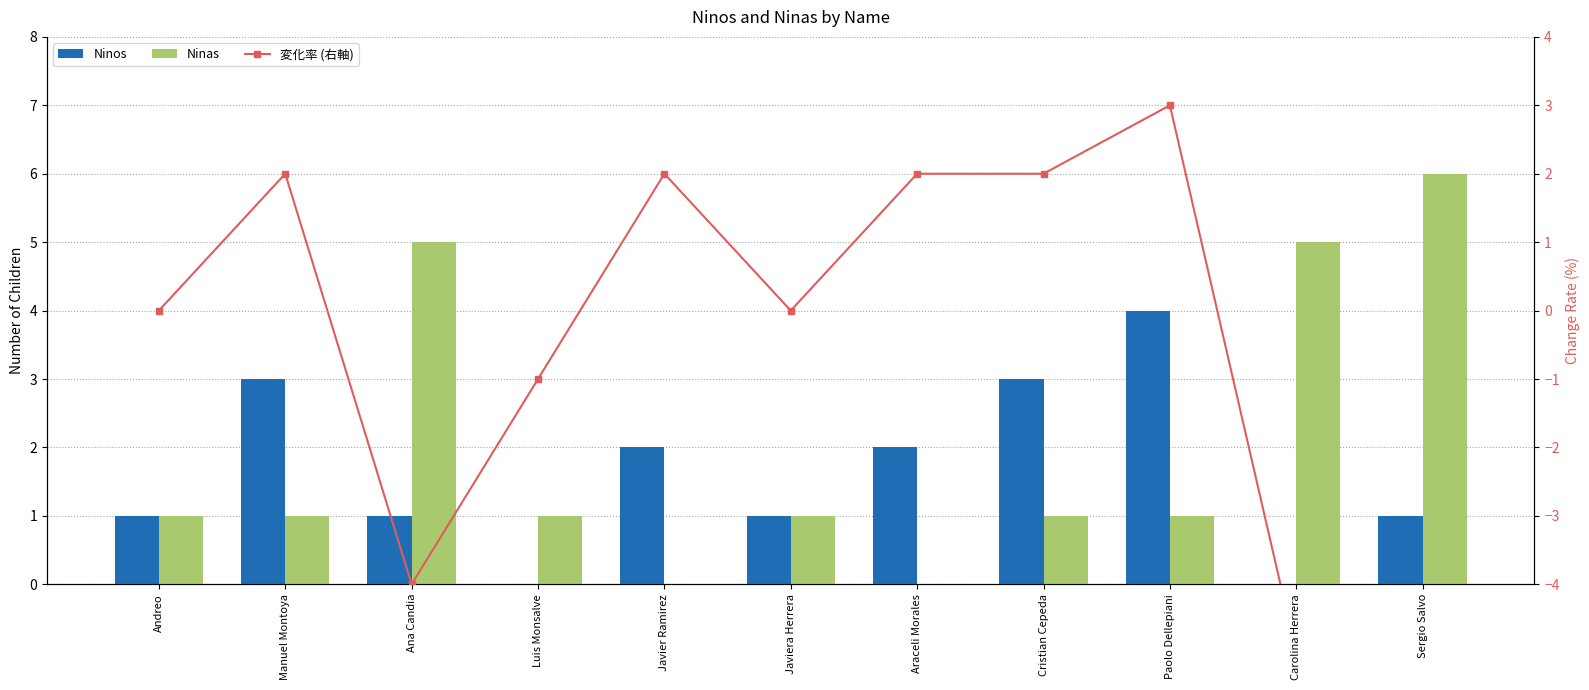

How many series are shown in this chart?

3